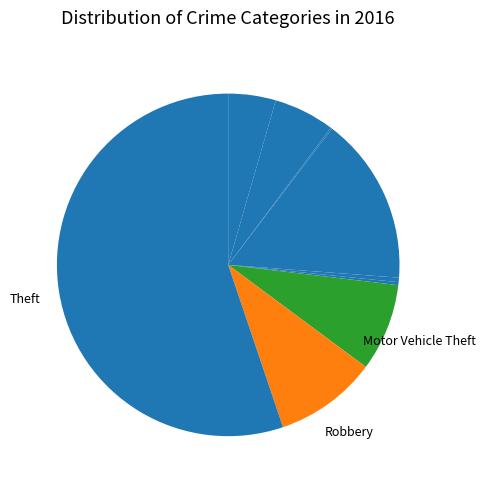

Rank the categories by value from lowest to highest.

Arson, Homicide, Criminal Sexual Assault, Aggravated Assault, Aggravated Battery, Motor Vehicle Theft, Robbery, Burglary, Theft